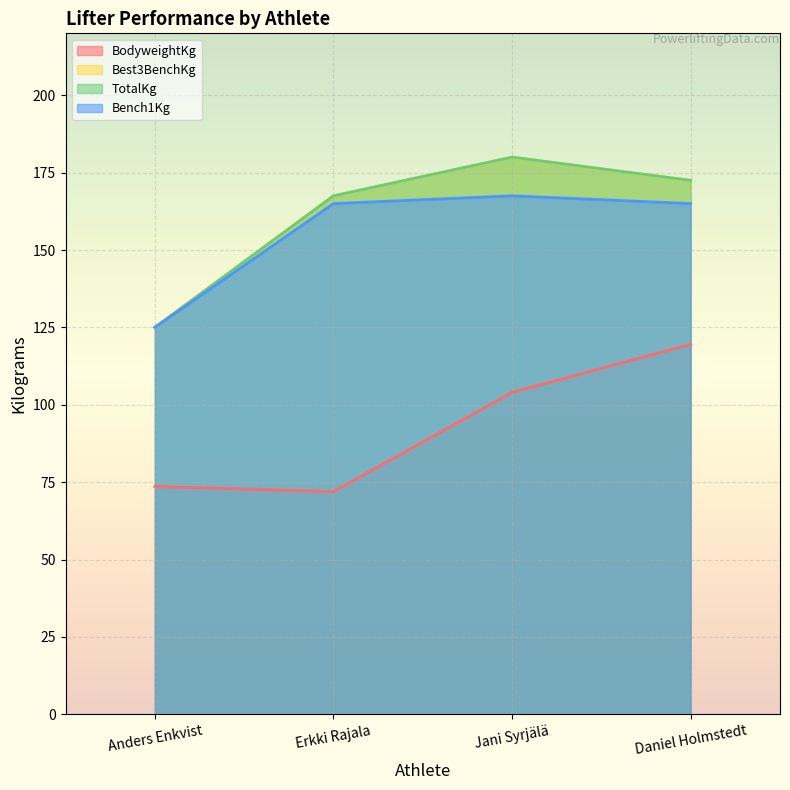

What is the total value across all series at Anders Enkvist?

448.6